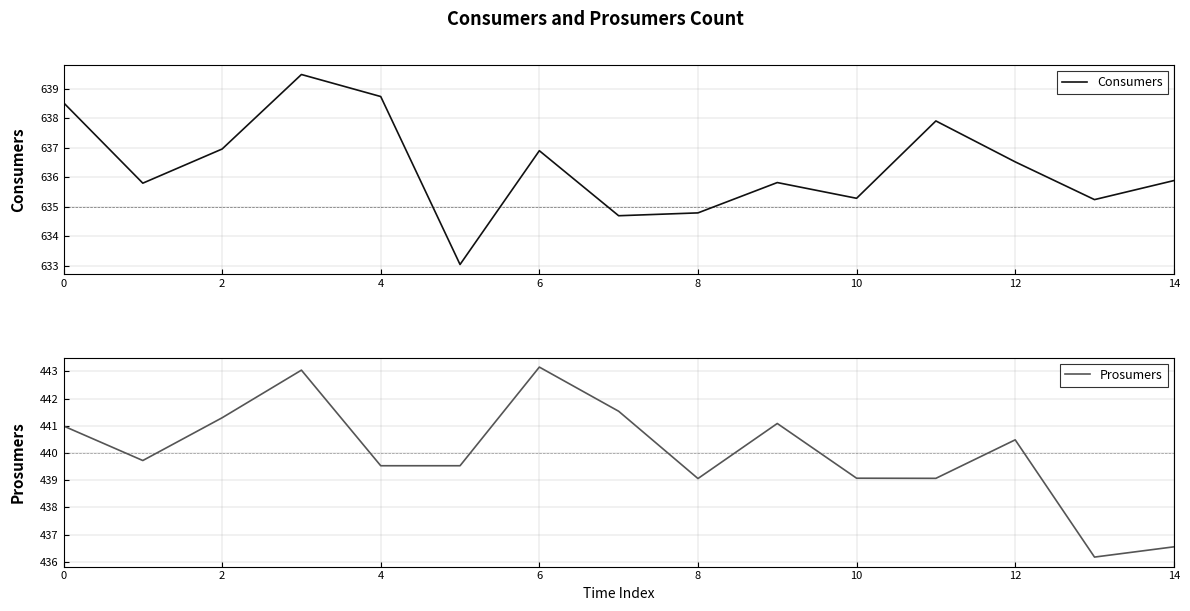

The Prosumers series shows 441.1 at 9. True or false?

True